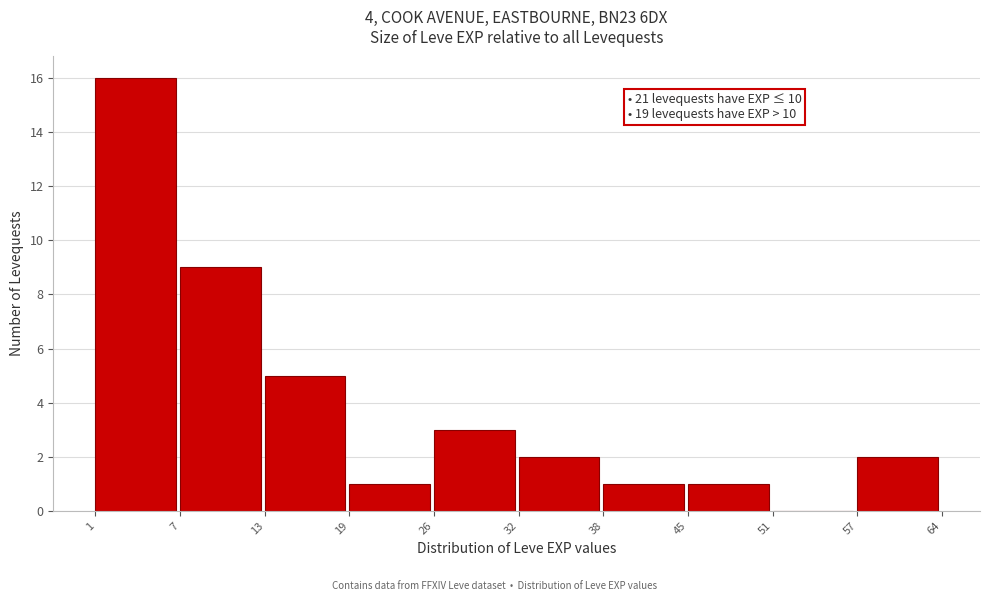

Reading left to right, list all the values displayed in this chart.

1=16	7=9	13=5	19=1	26=3	32=2	38=1	45=1	51=0	57=2